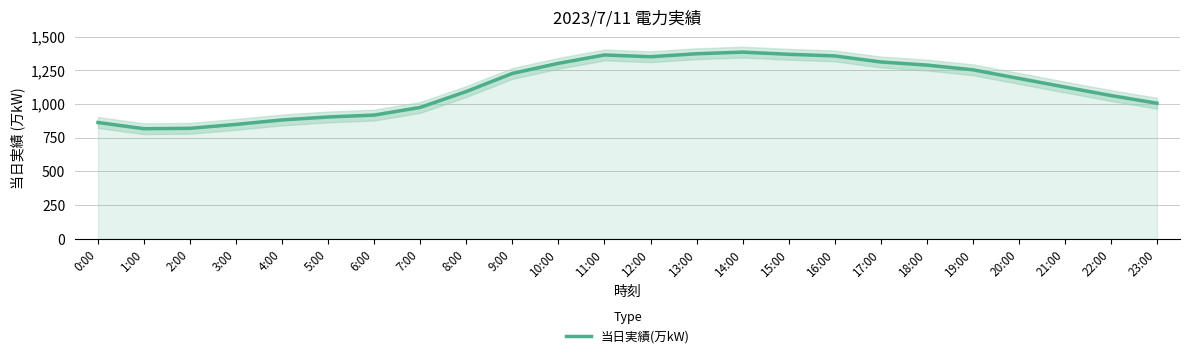

Which has a higher value, 8:00 or 21:00?

21:00